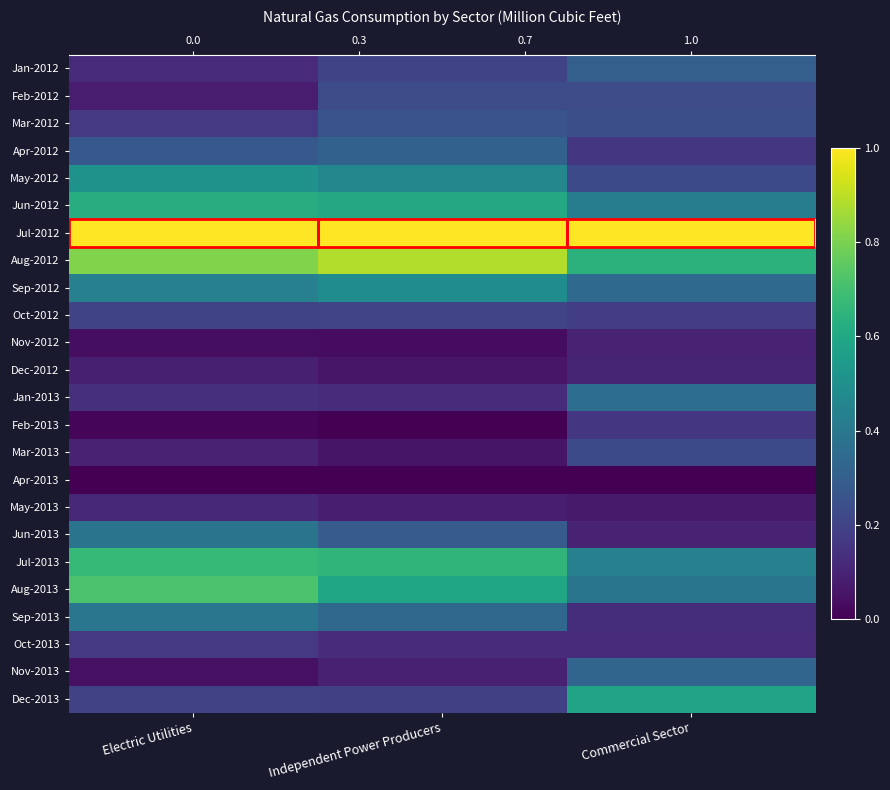

Which series changed the most between Electric Utilities and Commercial Sector?

Dec-2013